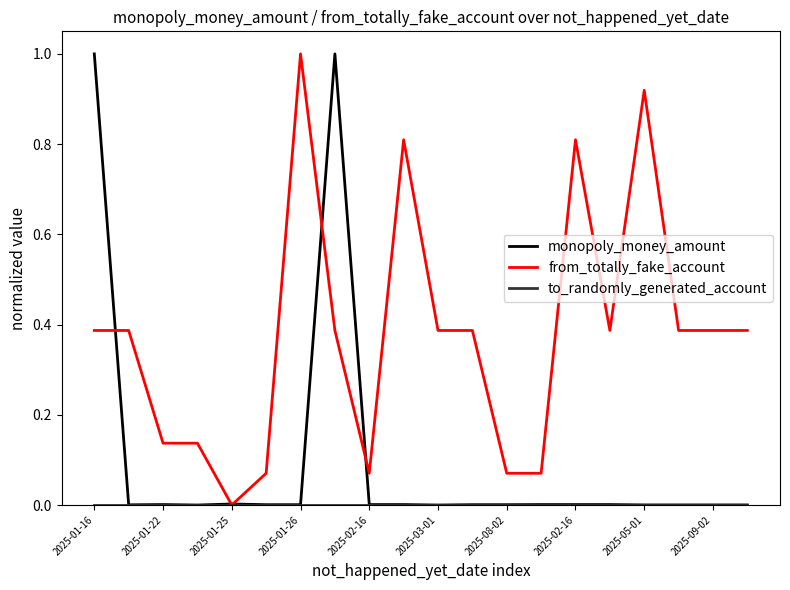

How many series are shown in this chart?

3